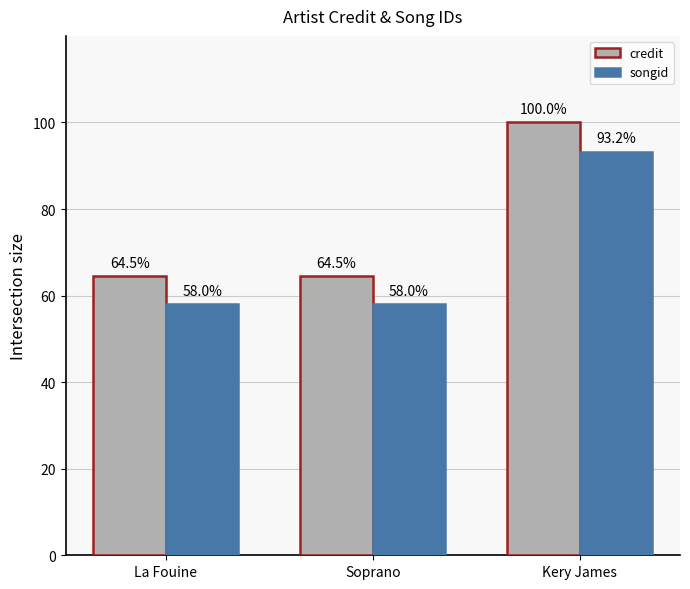

At La Fouine, list the series in order from smallest to largest.

songid, credit